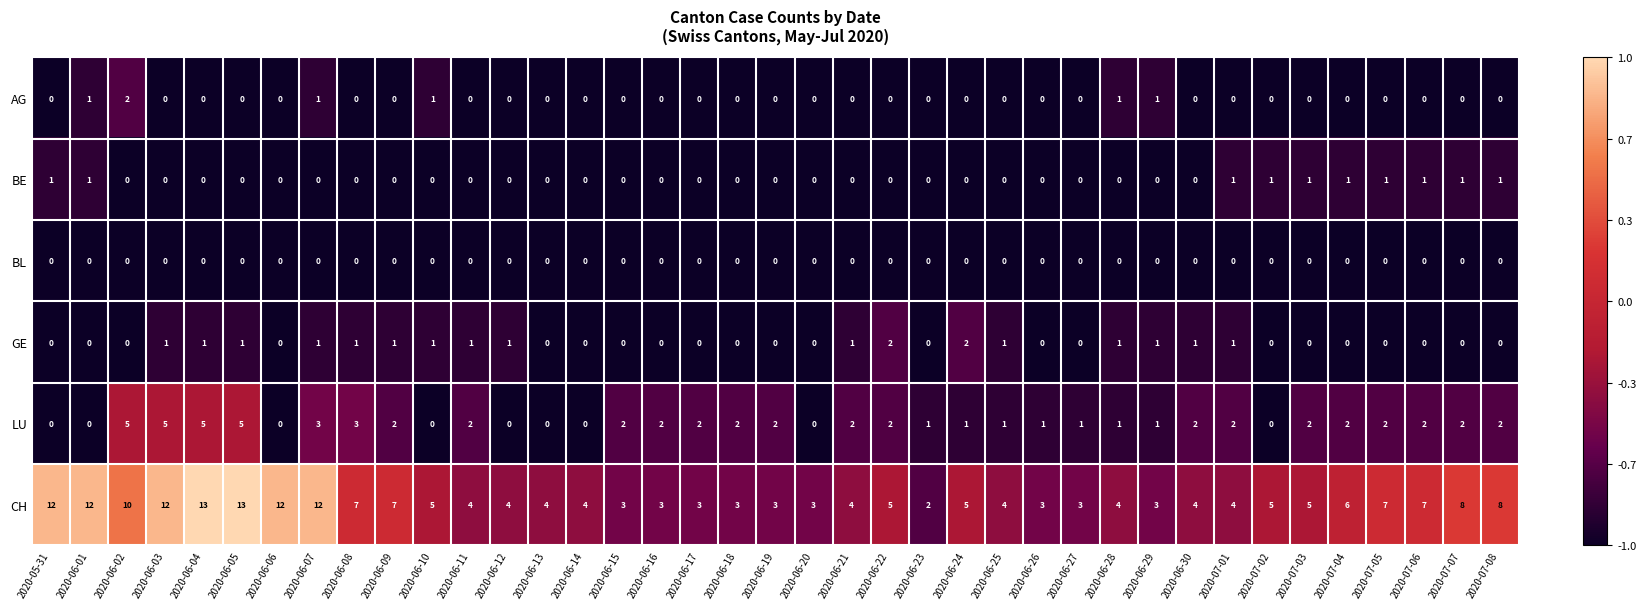

What is the maximum value shown in the chart?

13